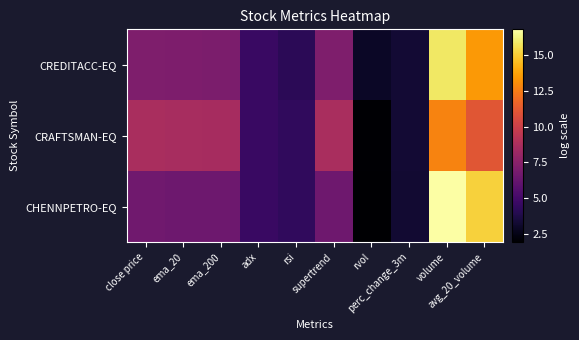

Which series has the widest spread of values?

CHENNPETRO-EQ